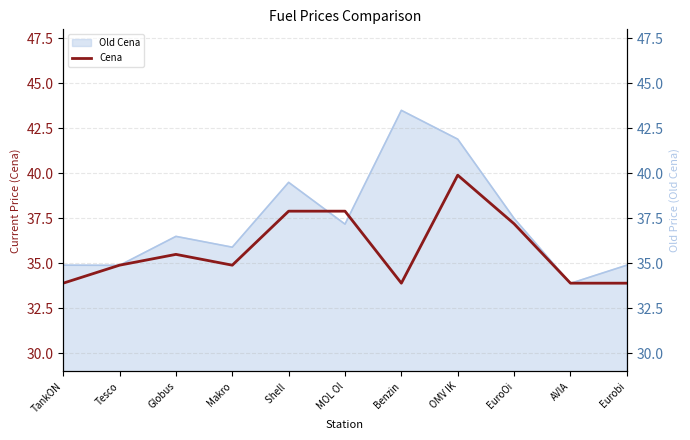

True or false: there are more than 0 points higher than both neighbors.

True